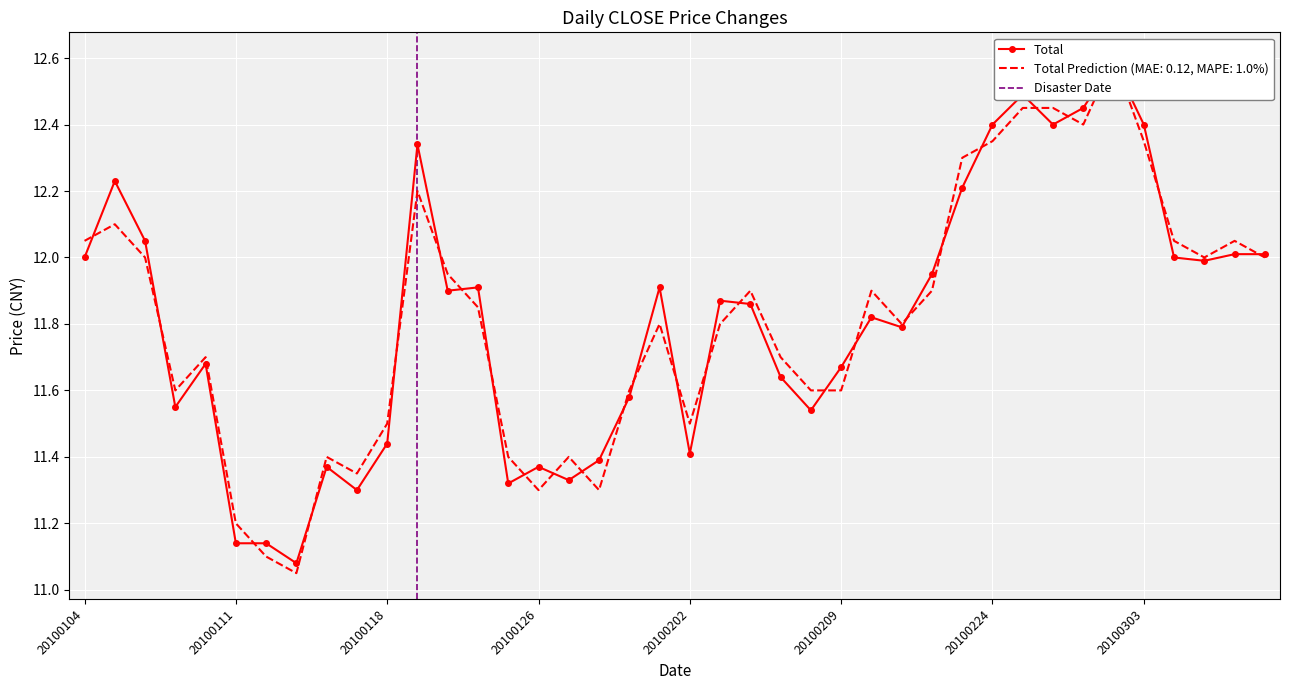

In CLOSE_pred, how many points are lower than both neighbors (excluding endpoints)?

9